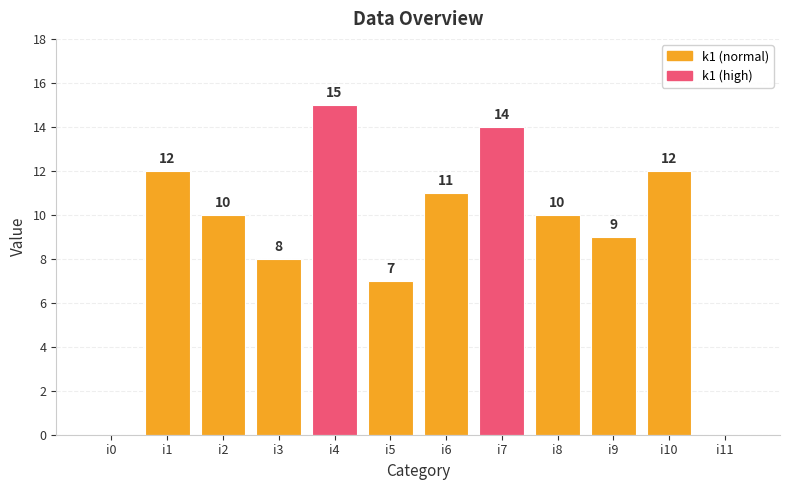

What is the sum of the values at i11 and i1?

12